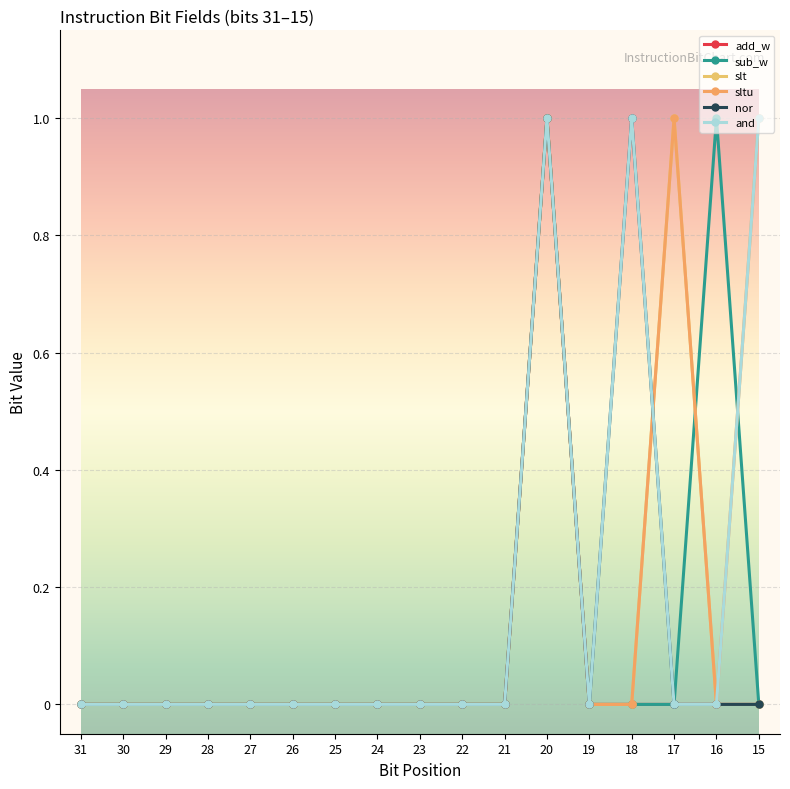

How many data points does each series have?

17